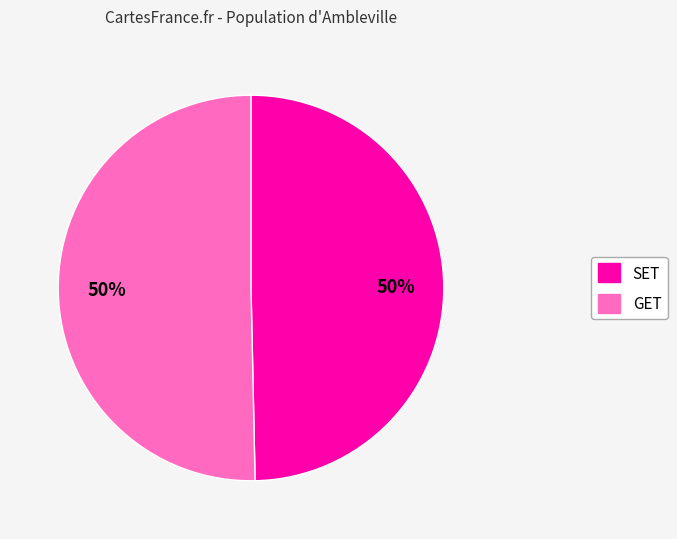

Is the sum of GET and SET greater than half?

Yes